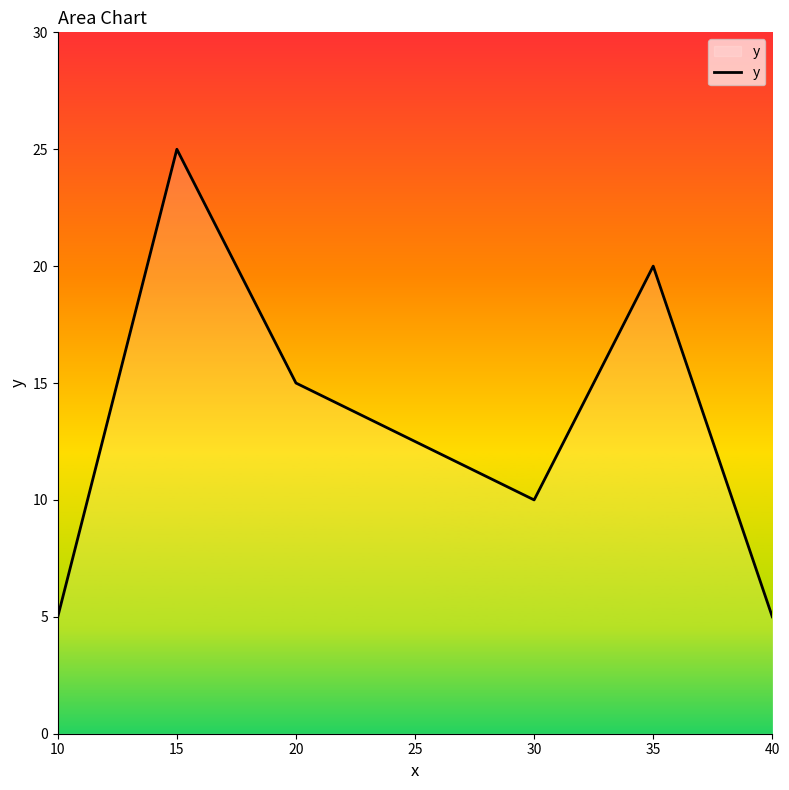

What is the difference between the values at 15 and 35?

5